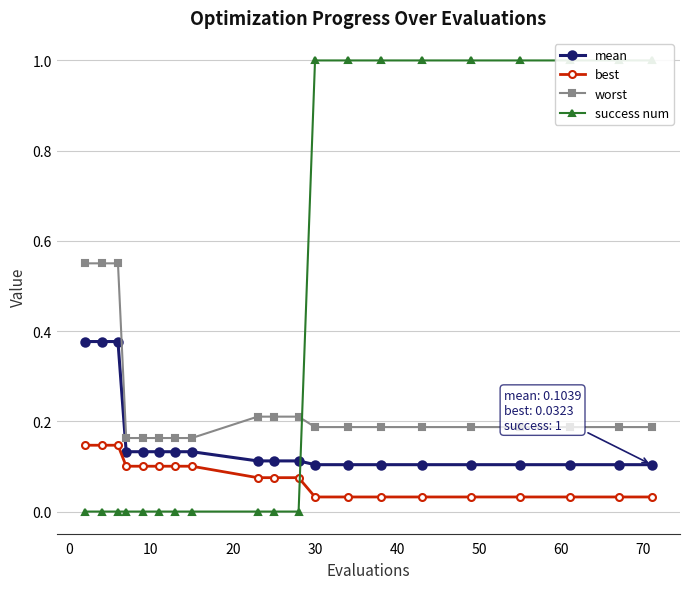

True or false: worst and mean cross at least once.

False